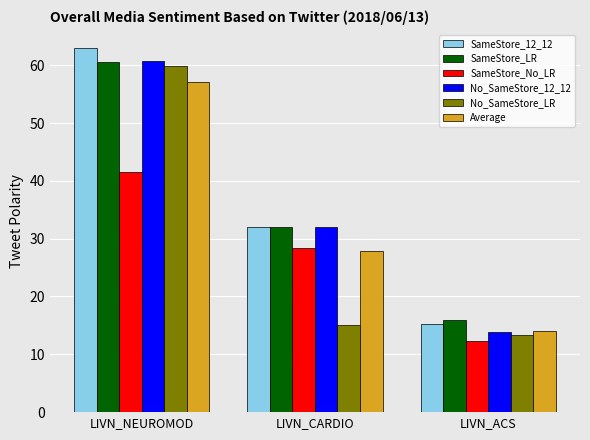

Which series has the largest range (max minus min)?

SameStore_12_12